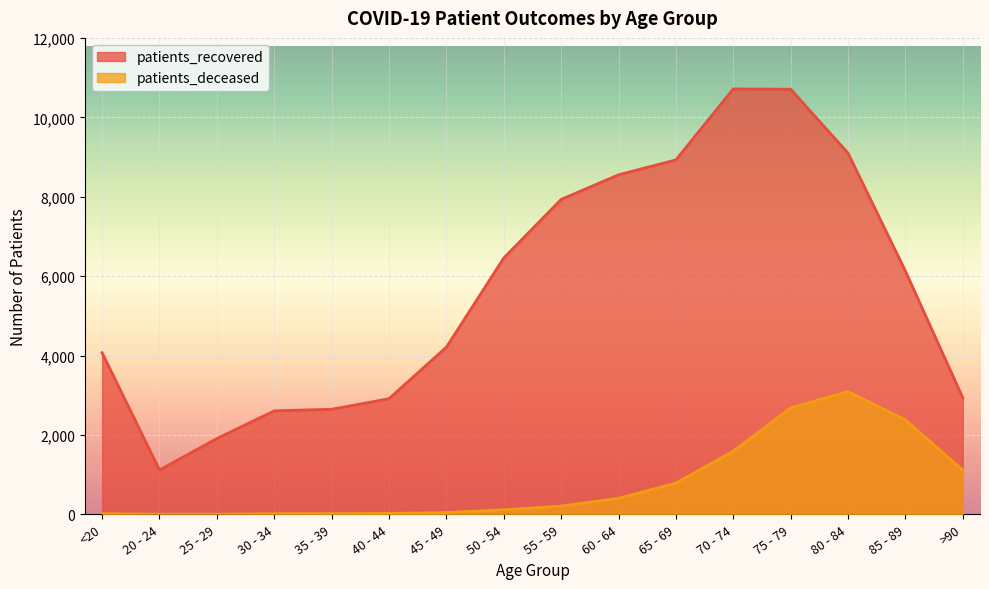

What value does the patients_deceased series have at 45 - 49?

45